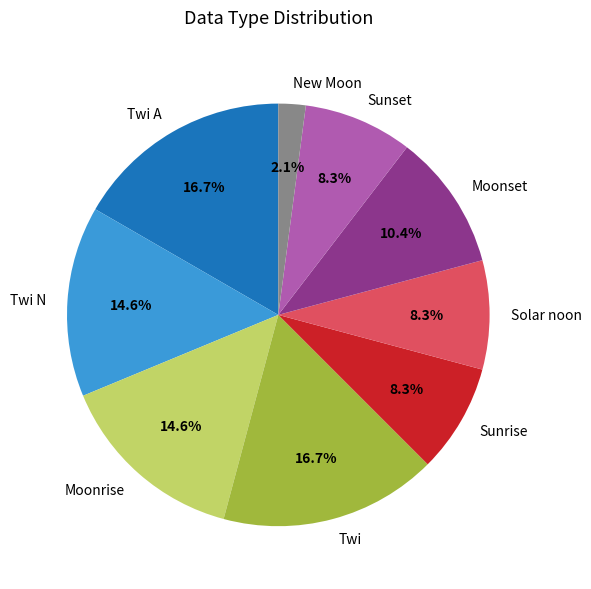

Does Sunset represent more than half of the total?

No